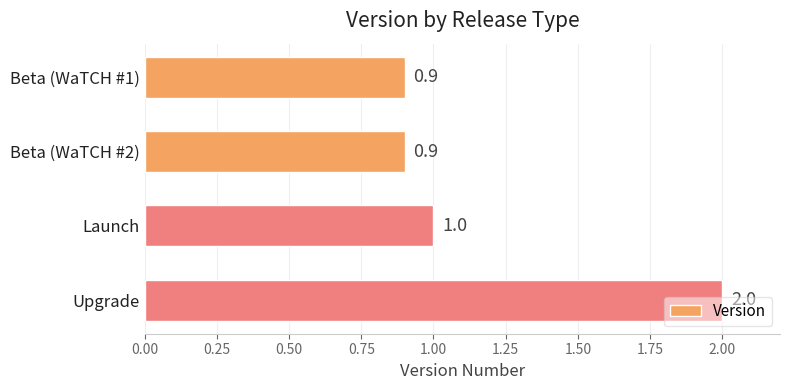

What is the difference between the maximum and minimum values?

1.1